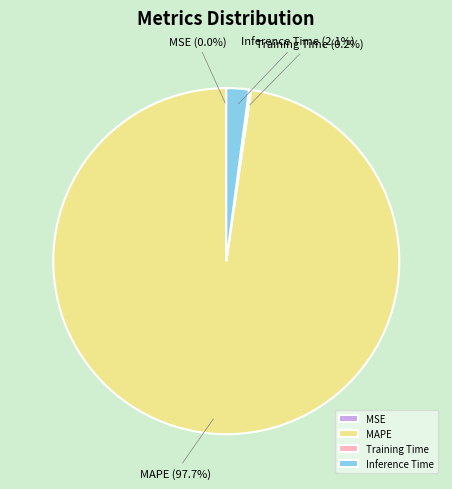

Which category has the biggest portion of the pie?

MAPE